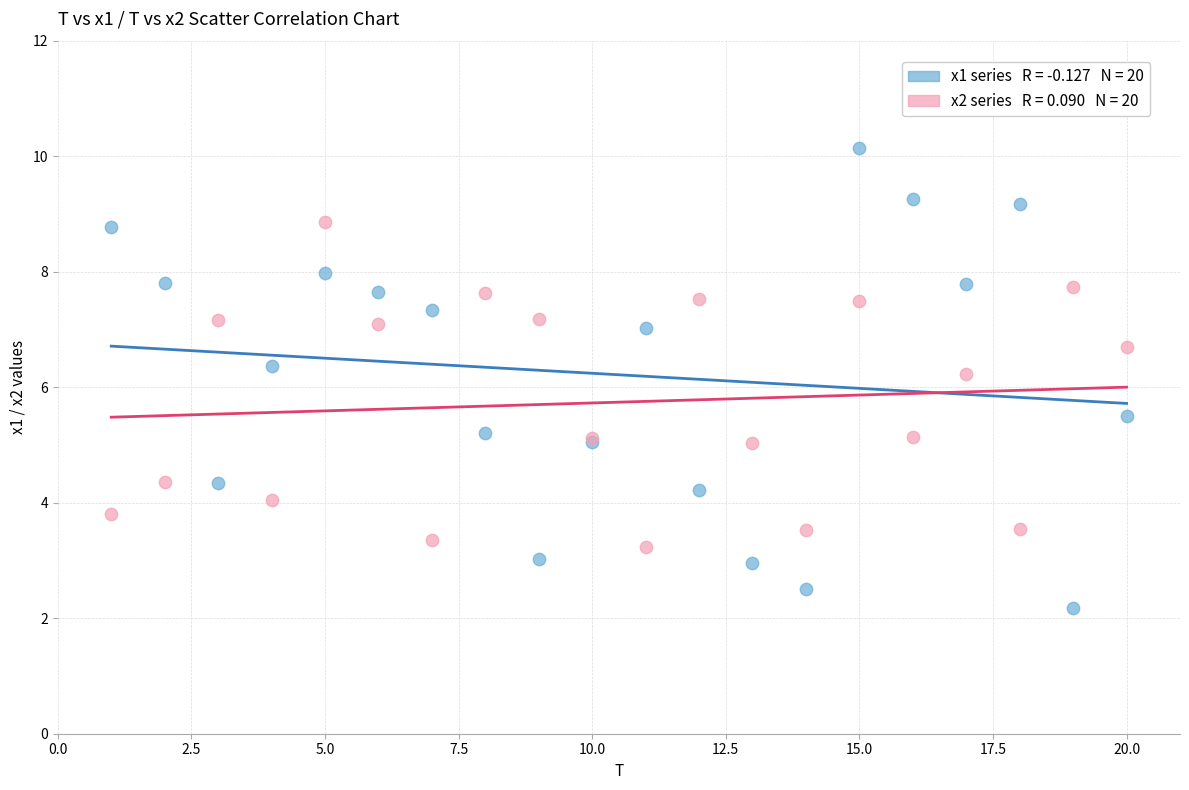

Across all series, what Y value is closest to 6?

6.2